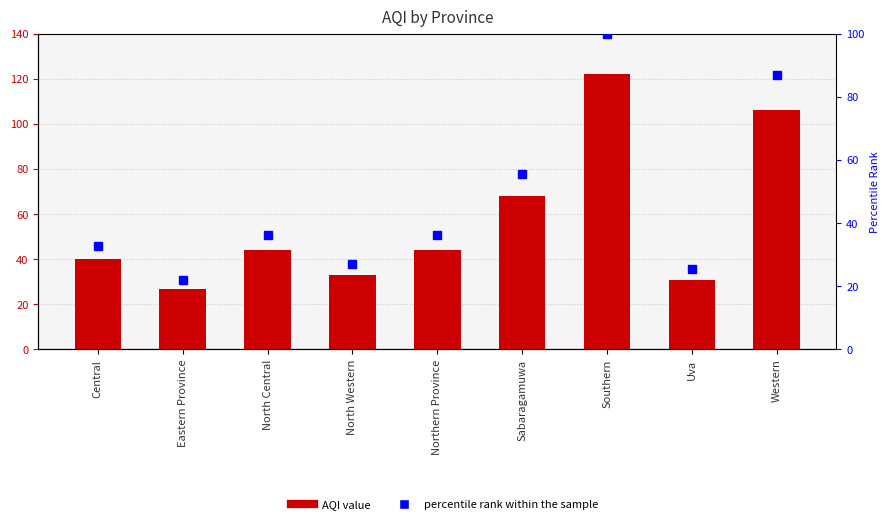

What are all the series names shown in the legend?

AQI, percentile rank within the sample